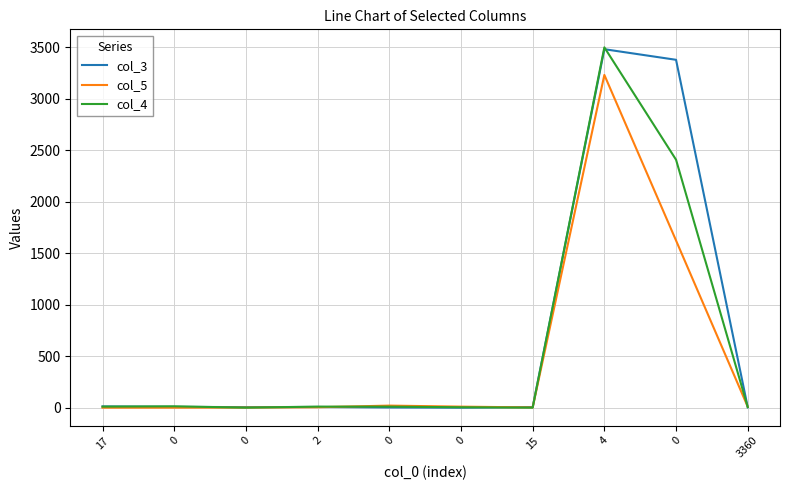

Which series has the widest spread of values?

col_4